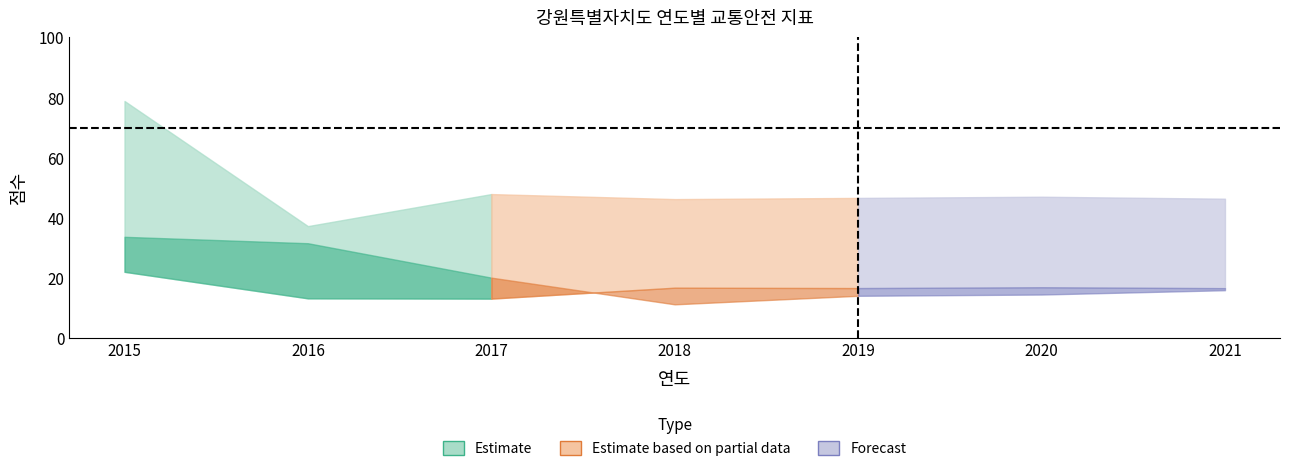

The value of 교통안전영역 at 2018 is 11.2. True or false?

True